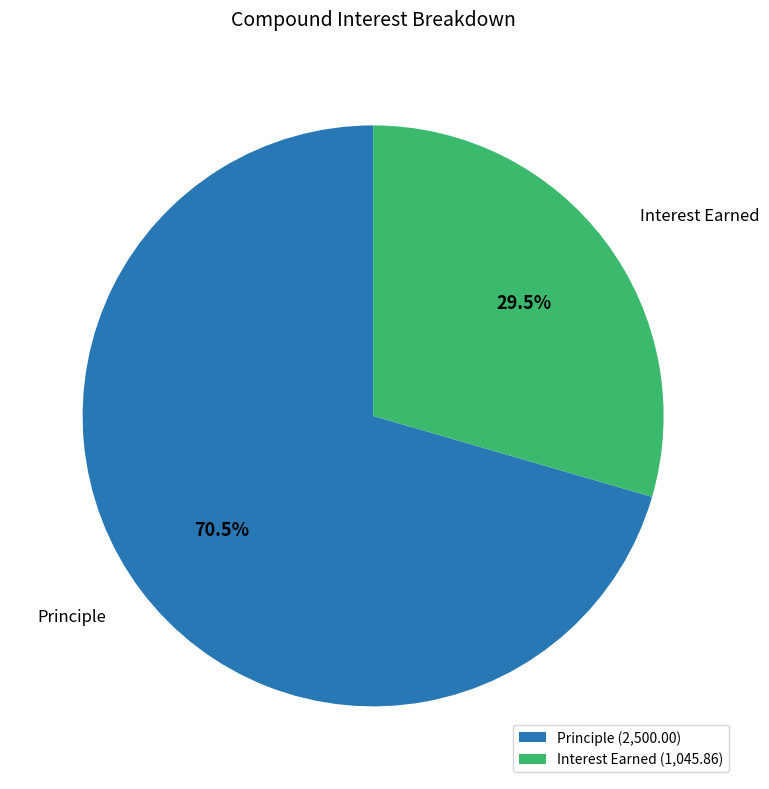

What is the ratio of the value at Principle (2,500.00) to the value at Interest Earned (1,045.86)?

2.4